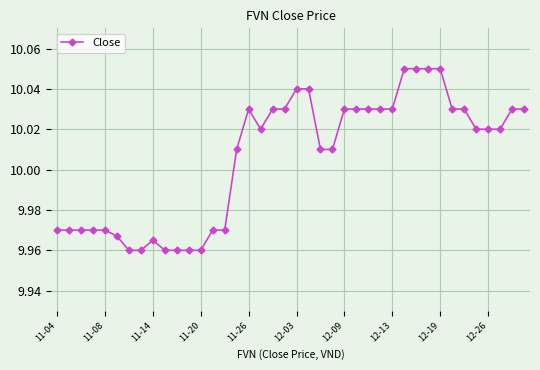

True or false: there are more than 0 points higher than both neighbors.

True